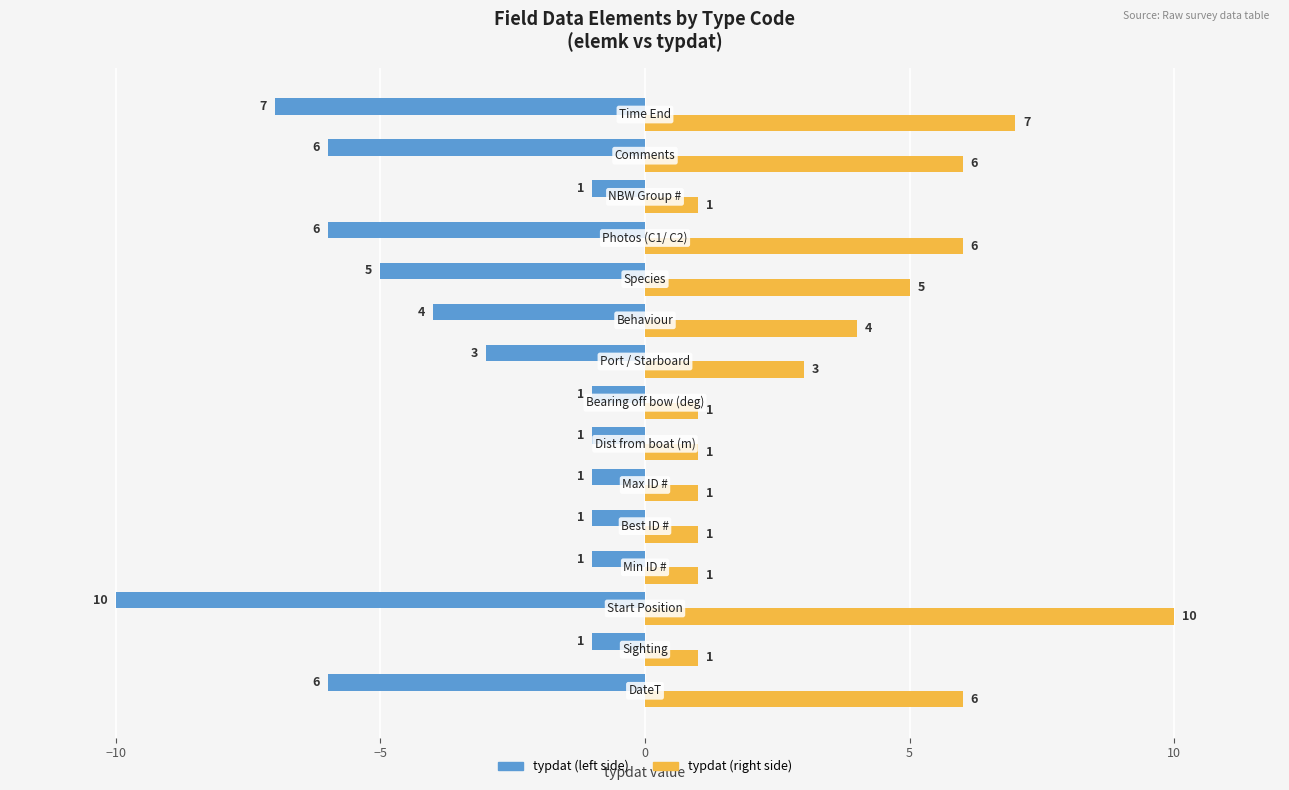

What is the greatest value displayed?

10